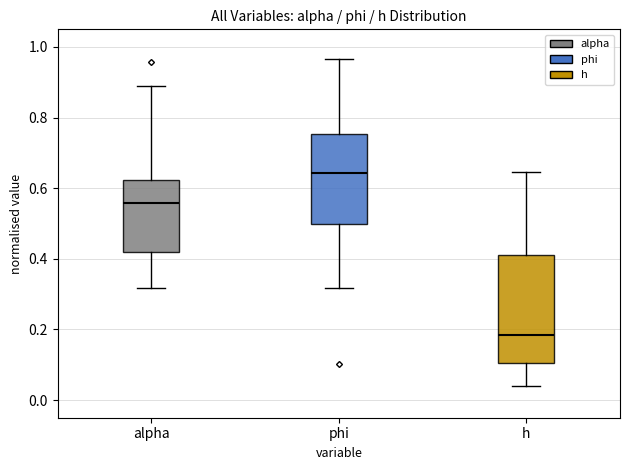

Which box's median line is the highest?

phi